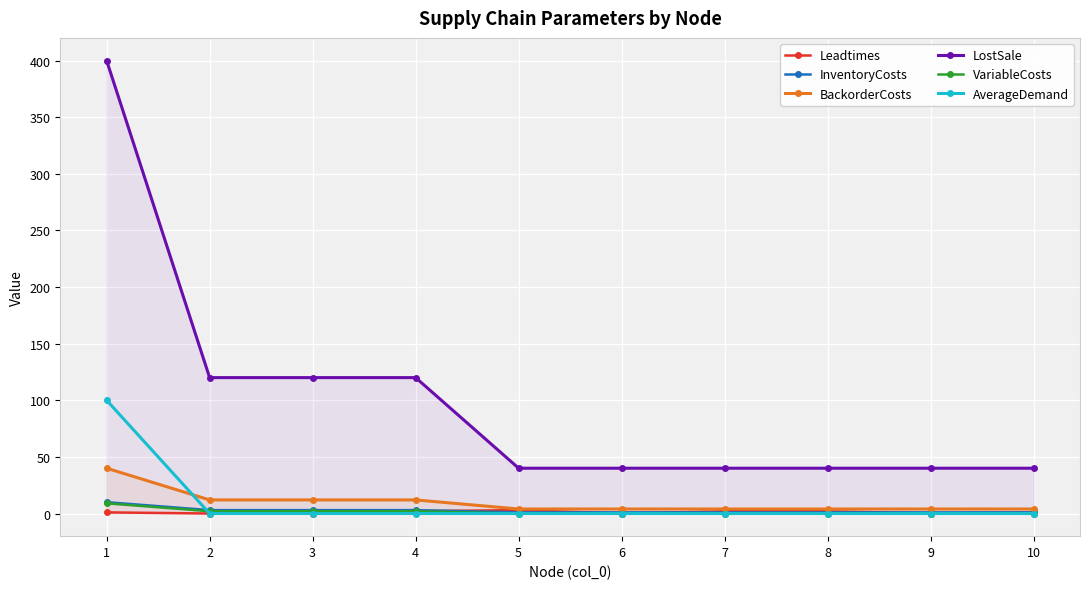

Which category has the lowest value across all series?

2